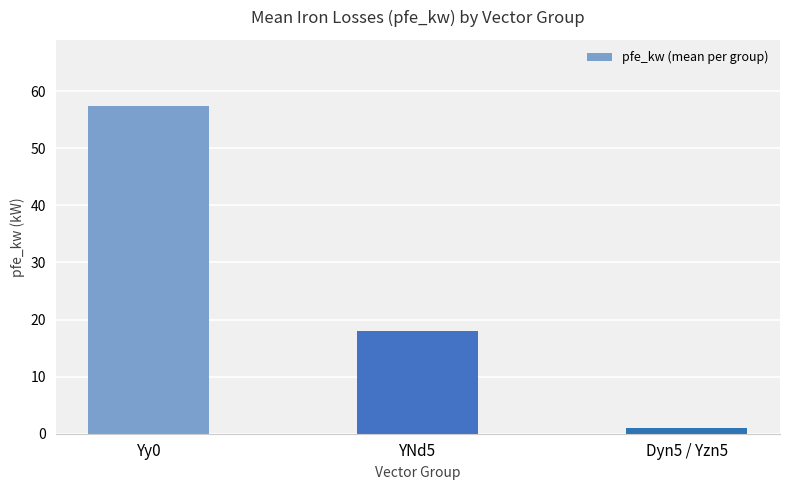

What is the value of the 2nd bar from the left?

18.0